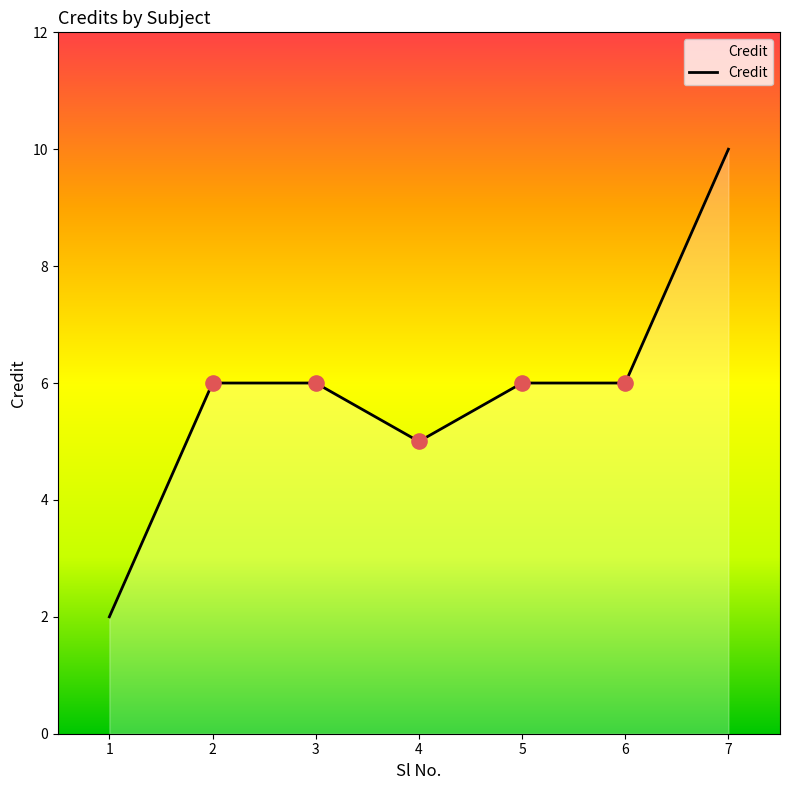

Approximately how many times larger is the value at 7 compared to 4?

2.0